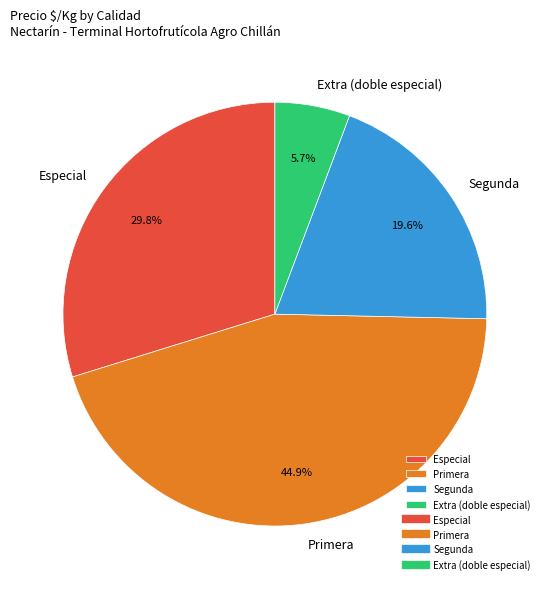

Does Primera account for over 50% of the chart?

No